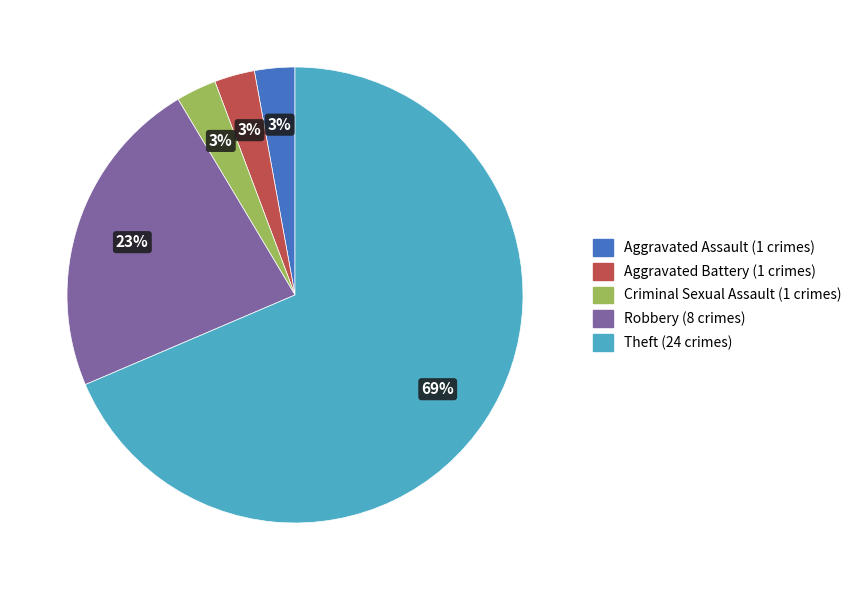

To the nearest percent, what is the average slice percentage?

20%